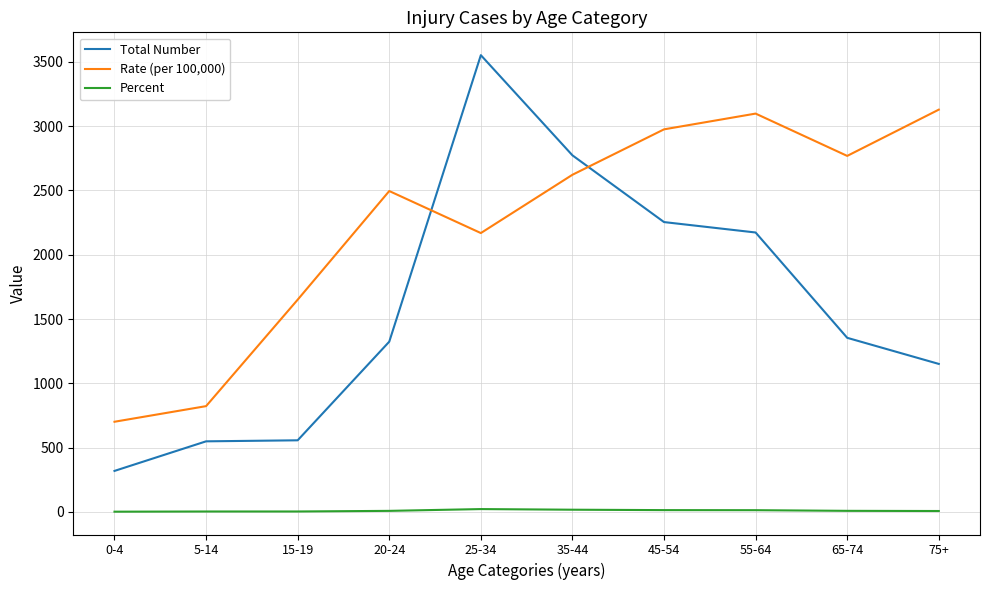

Which series has the widest spread of values?

Total Number